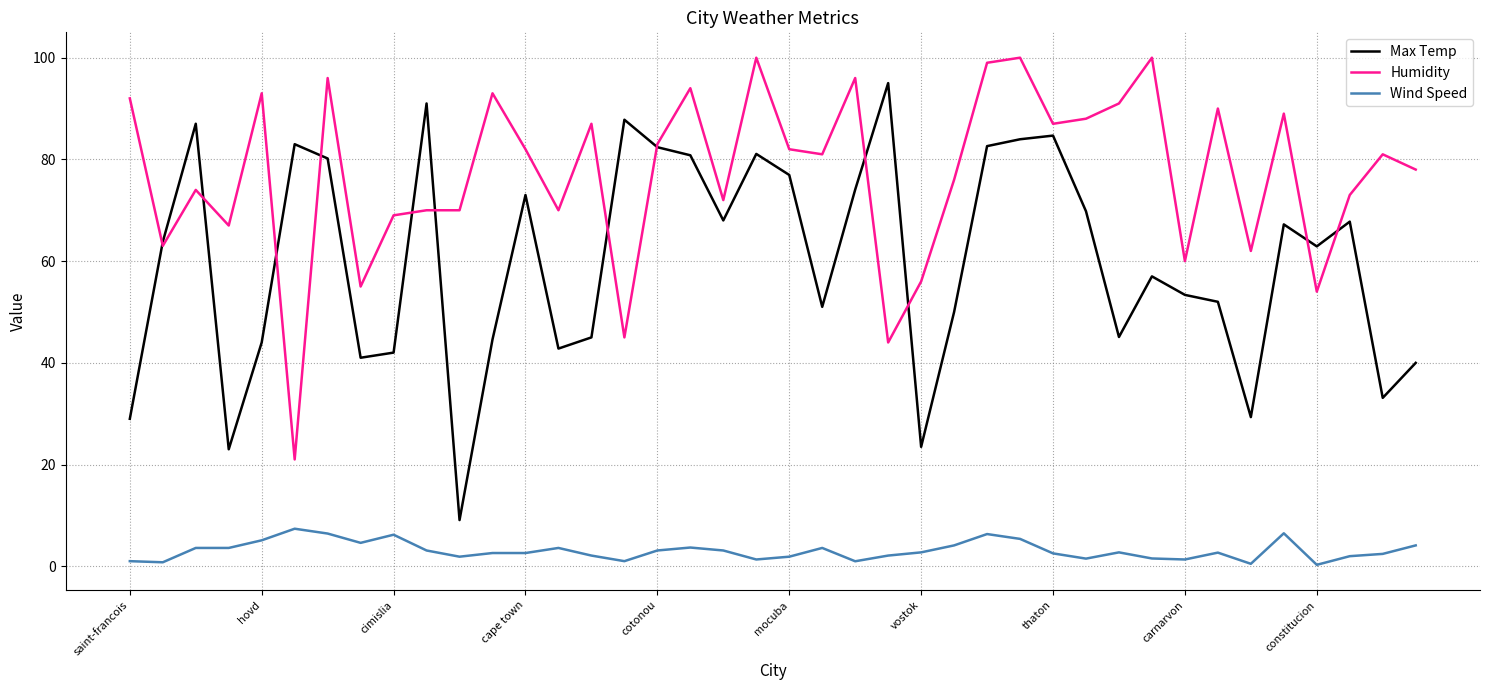

Which series has the largest total across all categories?

Humidity